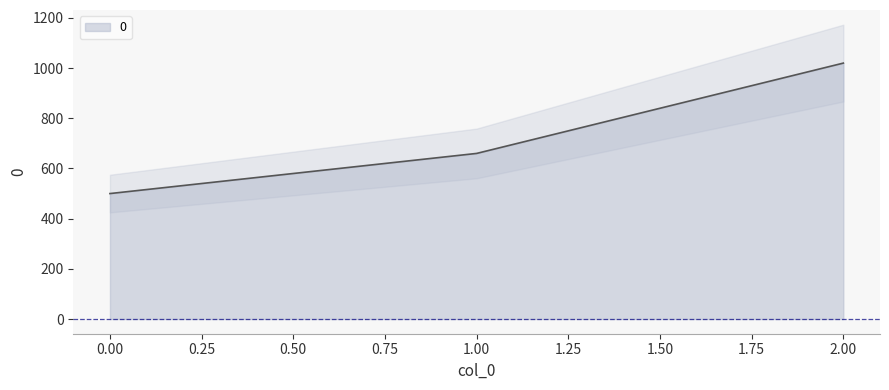

What is the change in value from 0 to 1?

+160